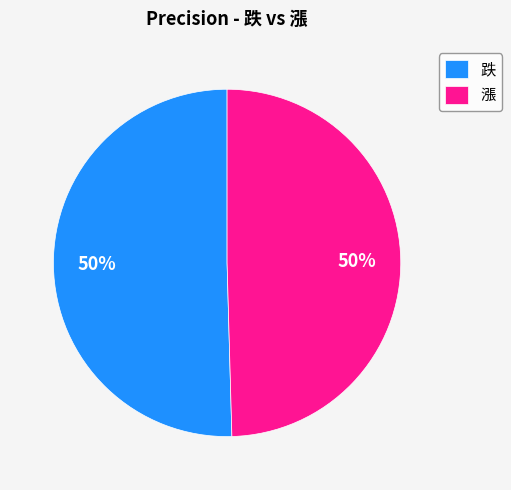

Is the sum of 漲 and 跌 greater than half?

Yes